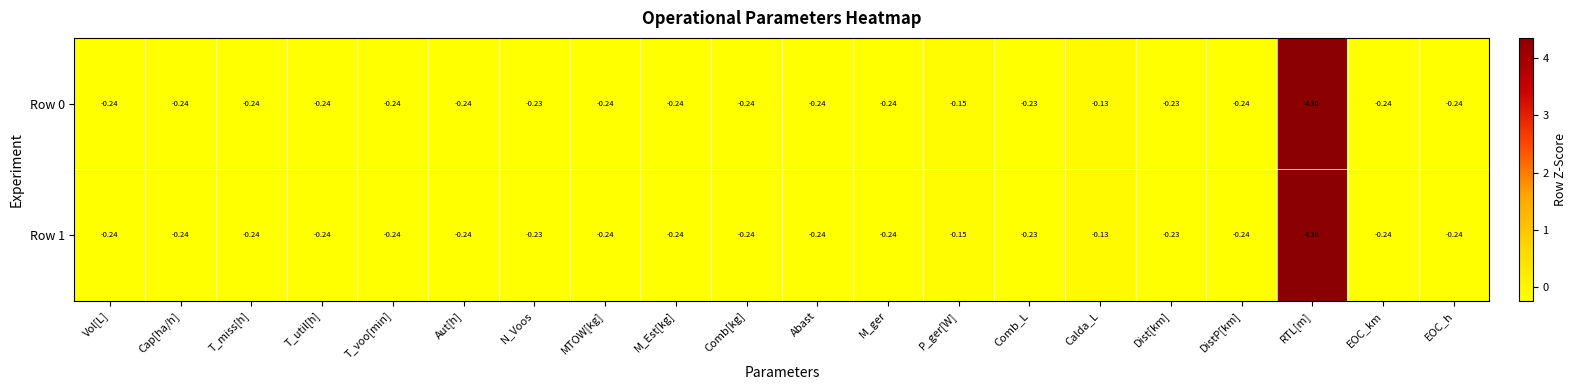

At which category is the sum across all series the highest?

RTL[m]